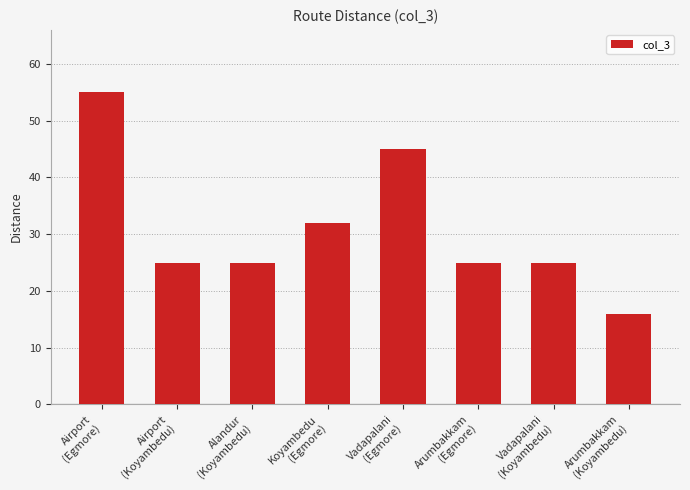

What is the label of the 5th bar from the right?

Koyambedu
(Egmore)